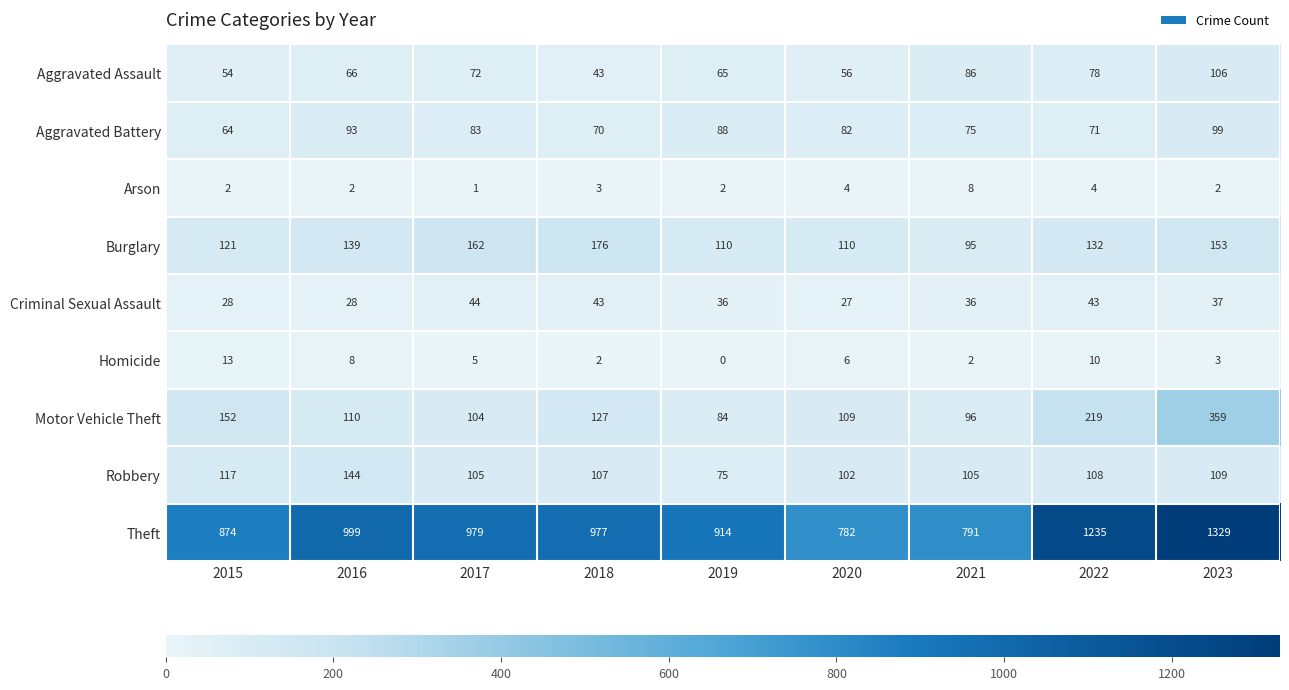

True or false: Aggravated Battery has a value of 99 at 2023.

True